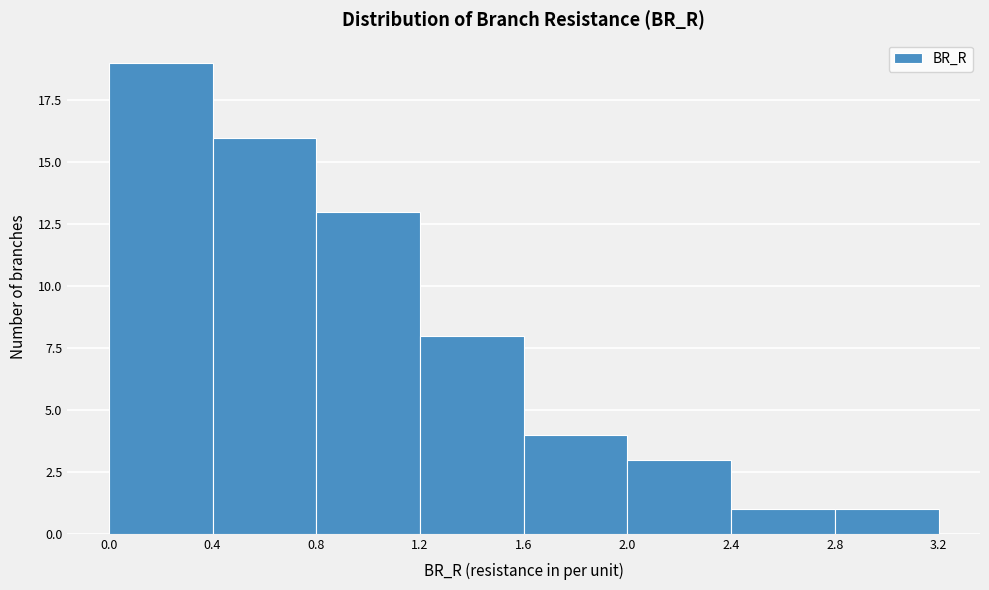

What is the height of the bar covering 2.0 to 2.4 on the x-axis? The values are not printed on the chart, so give them approximately, as read against the axis.

3